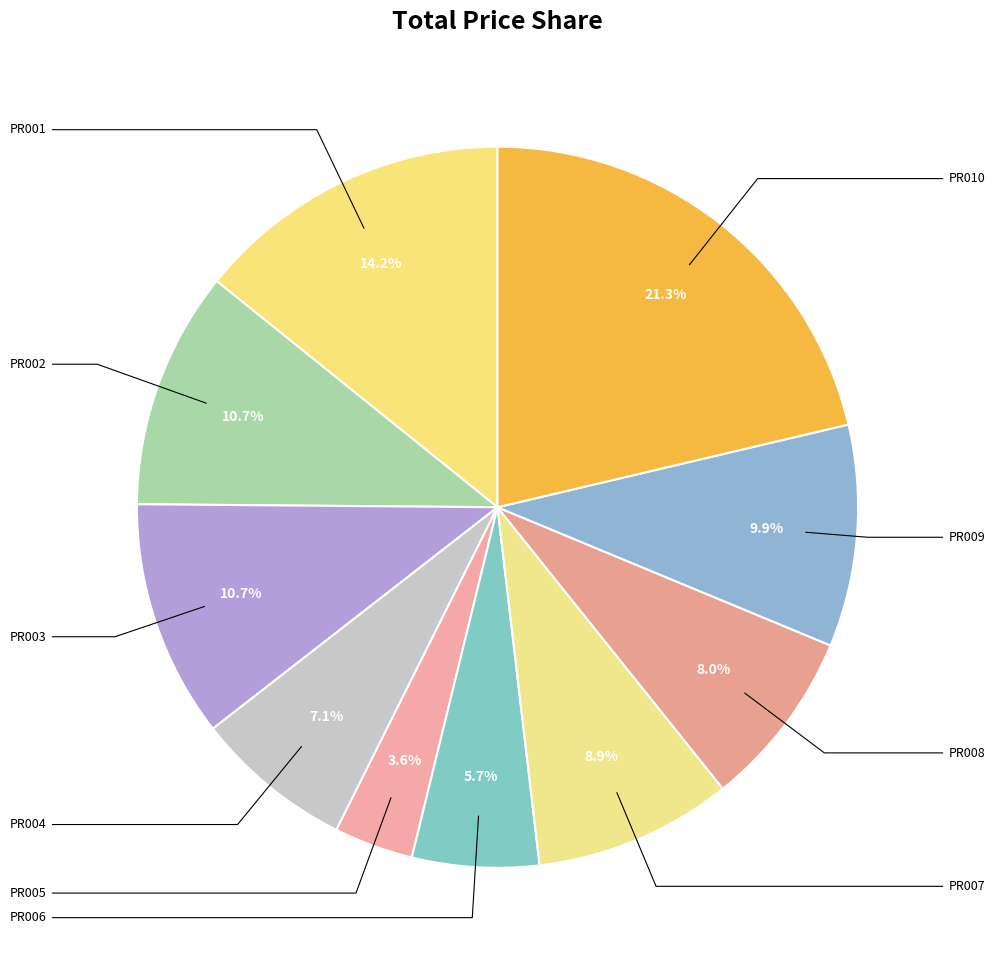

Count the number of slices in the pie.

10